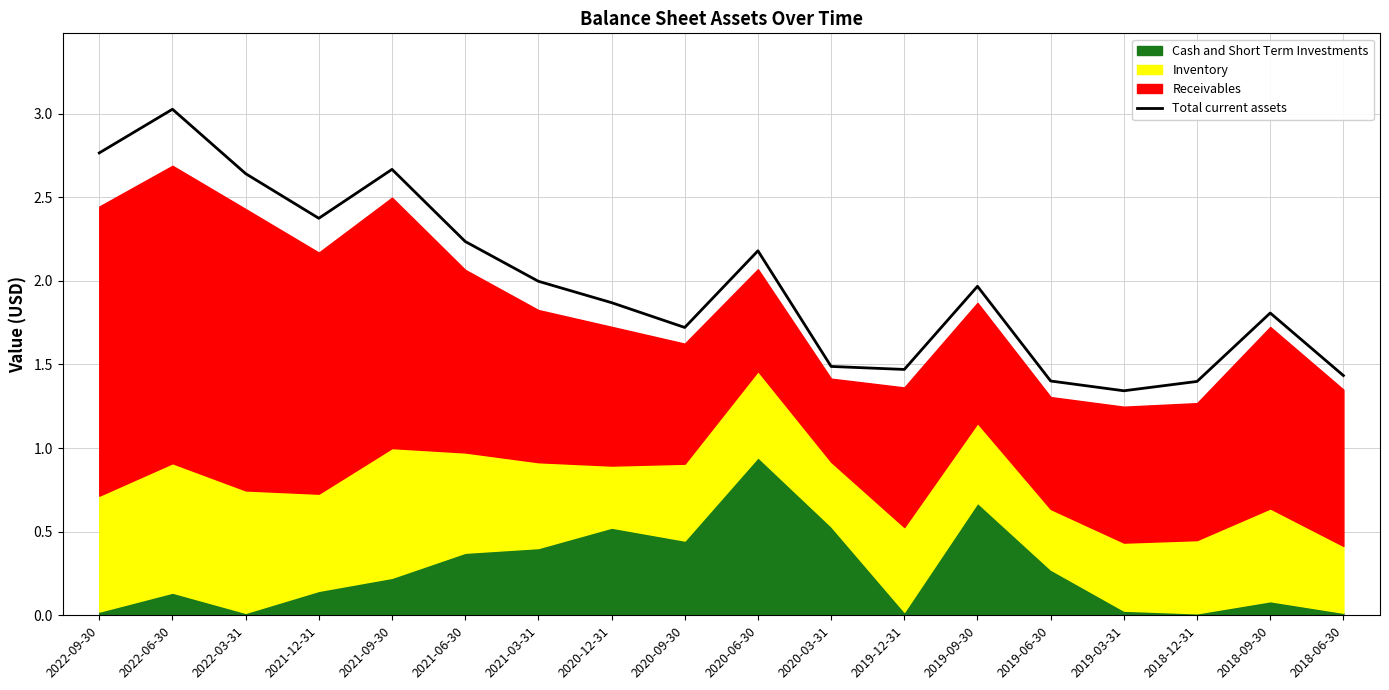

Reading right to left, what are all the values shown in this chart?

2018-06-30=1.4	2018-09-30=1.8	2018-12-31=1.4	2019-03-31=1.3	2019-06-30=1.4	2019-09-30=2.0	2019-12-31=1.5	2020-03-31=1.5	2020-06-30=2.2	2020-09-30=1.7	2020-12-31=1.9	2021-03-31=2.0	2021-06-30=2.2	2021-09-30=2.7	2021-12-31=2.4	2022-03-31=2.6	2022-06-30=3.0	2022-09-30=2.8